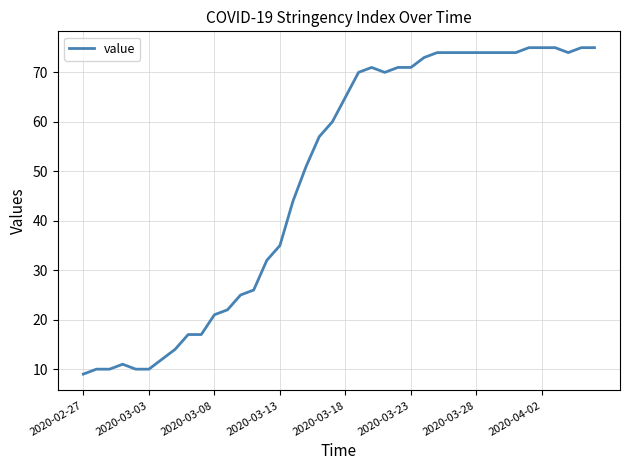

What is the difference between the maximum and minimum values?

66